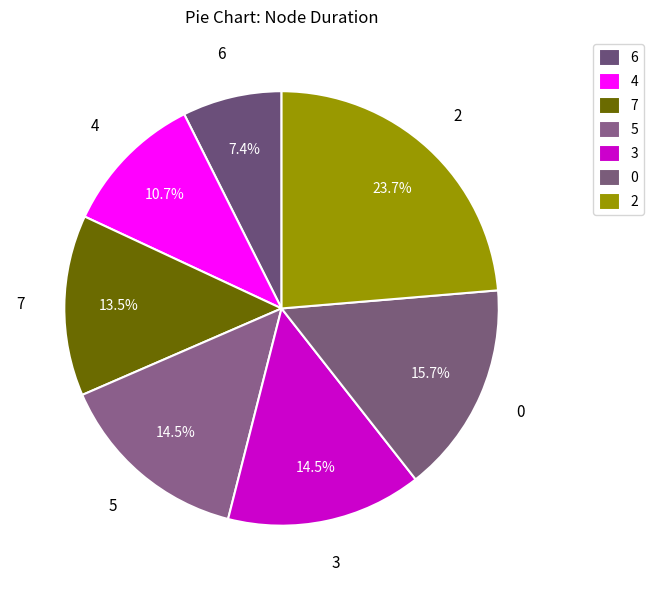

What is the smallest slice in the pie chart?

6